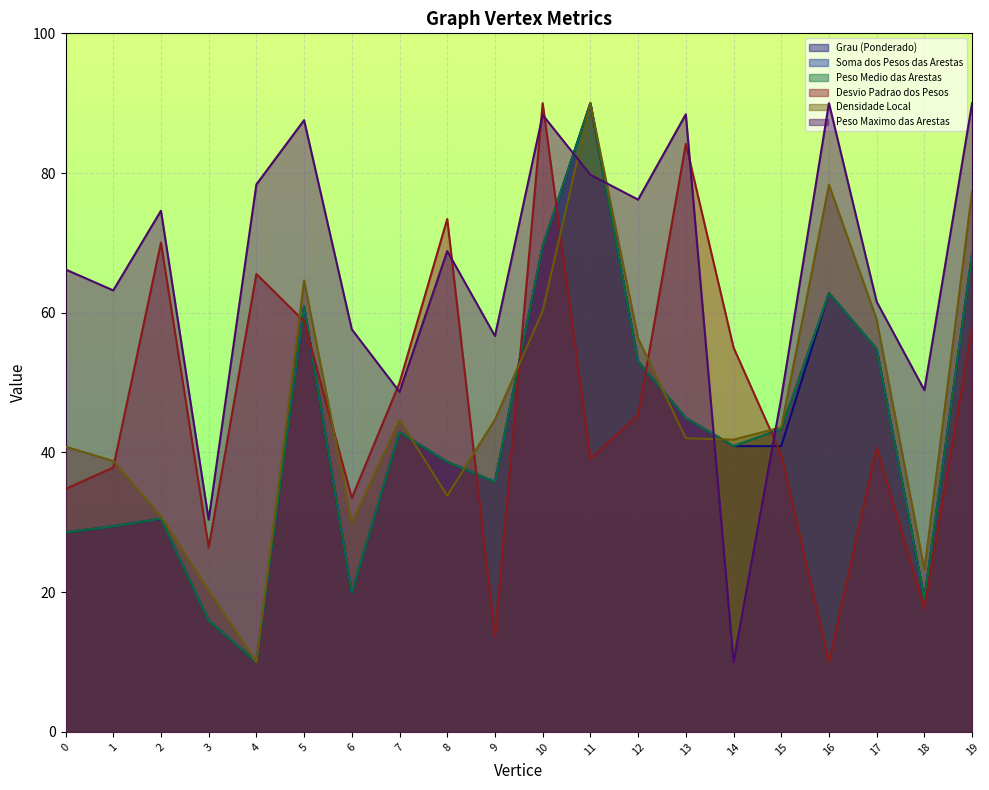

What is the maximum value for Peso Medio das Arestas?

90.0